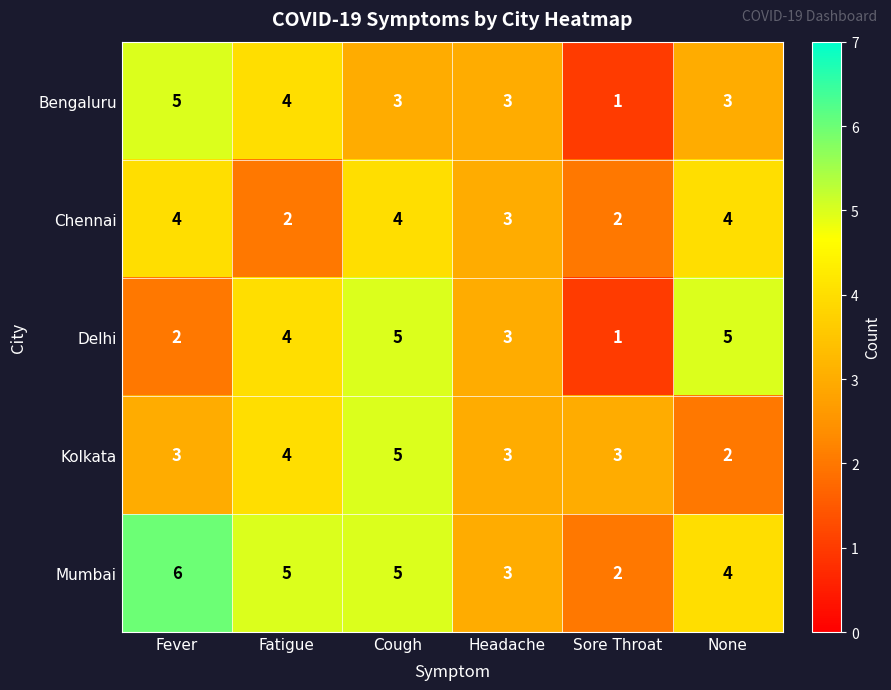

What is the sum of the Chennai values at Headache and Fatigue?

5